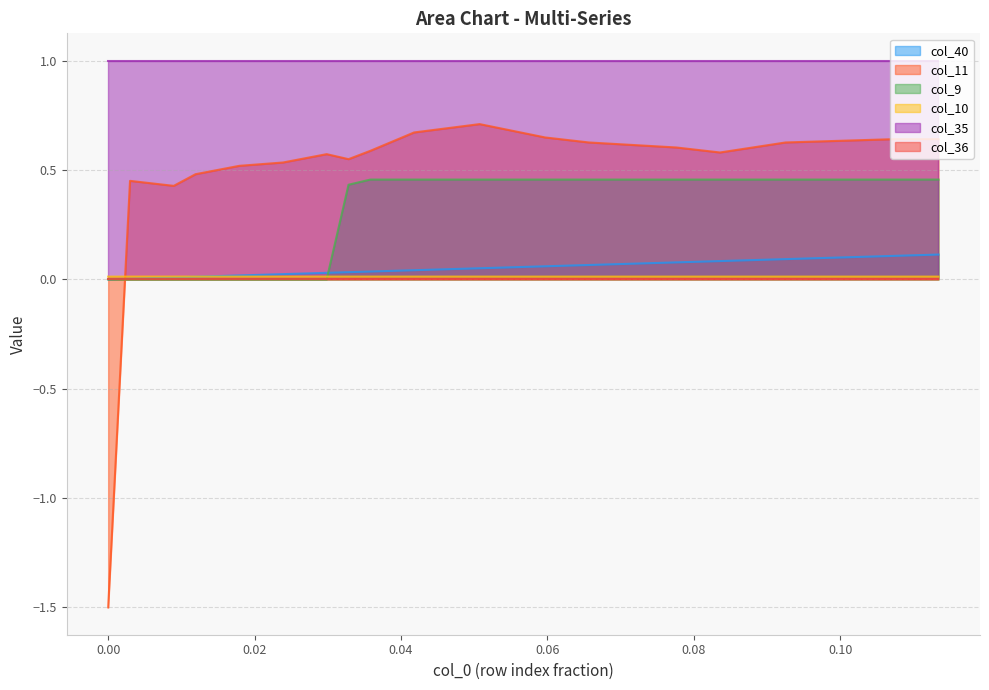

Which series ends up on top after the final intersection of col_40 and col_9?

col_9